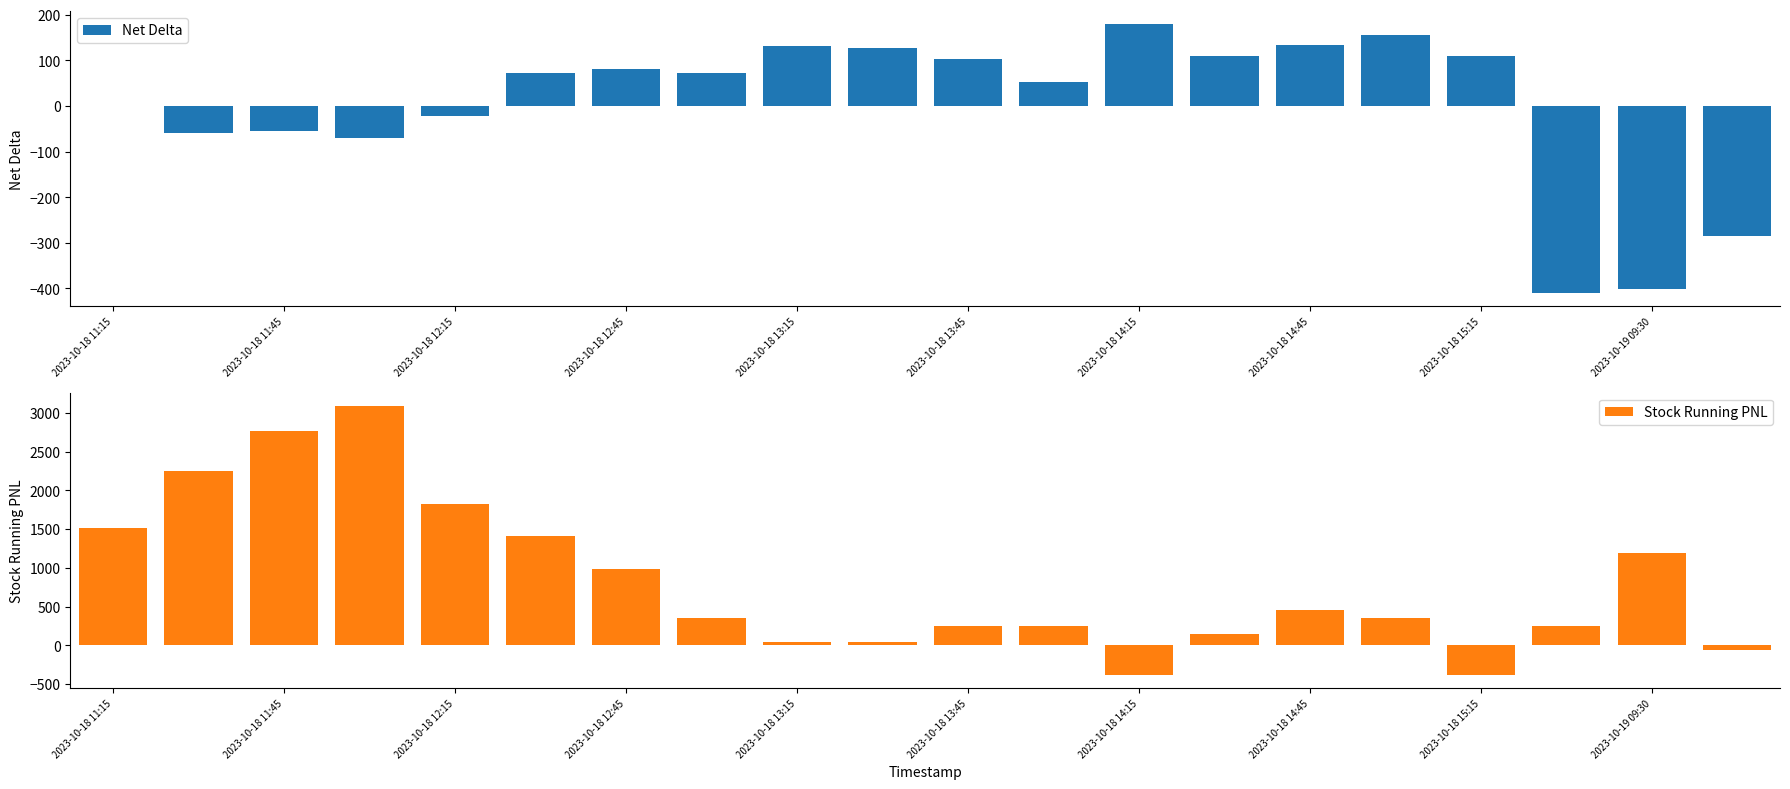

What is the greatest value displayed?

3086.4